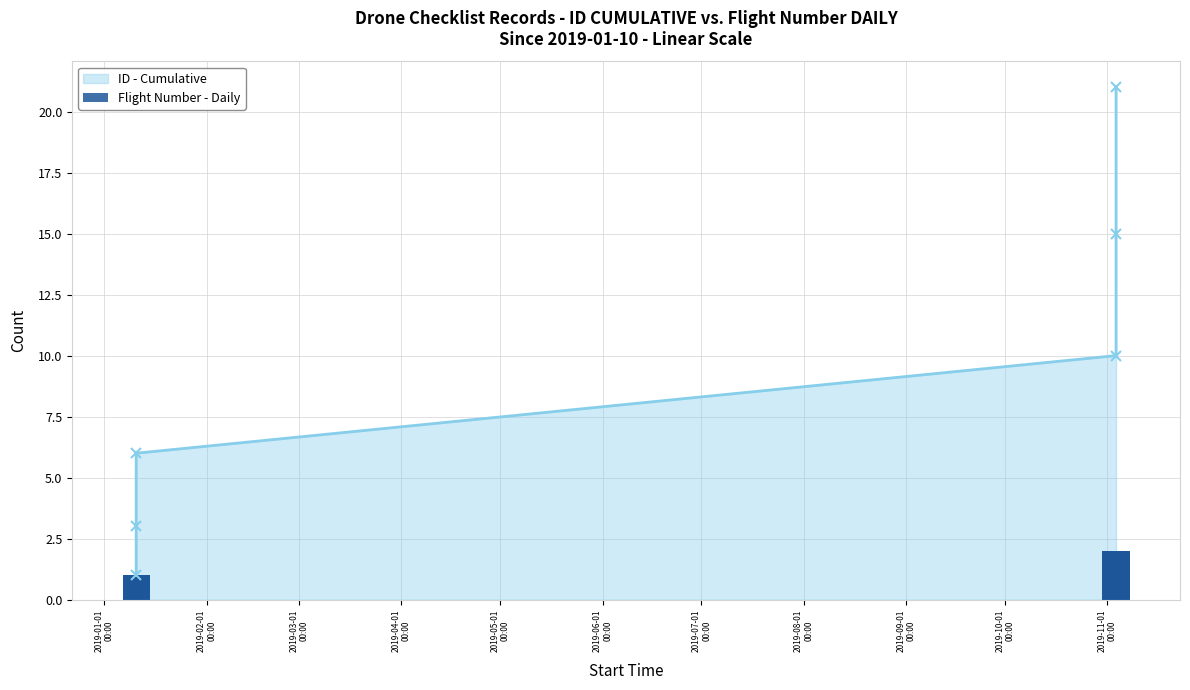

True or false: ID - Cumulative has more than 2 interior local peaks.

False